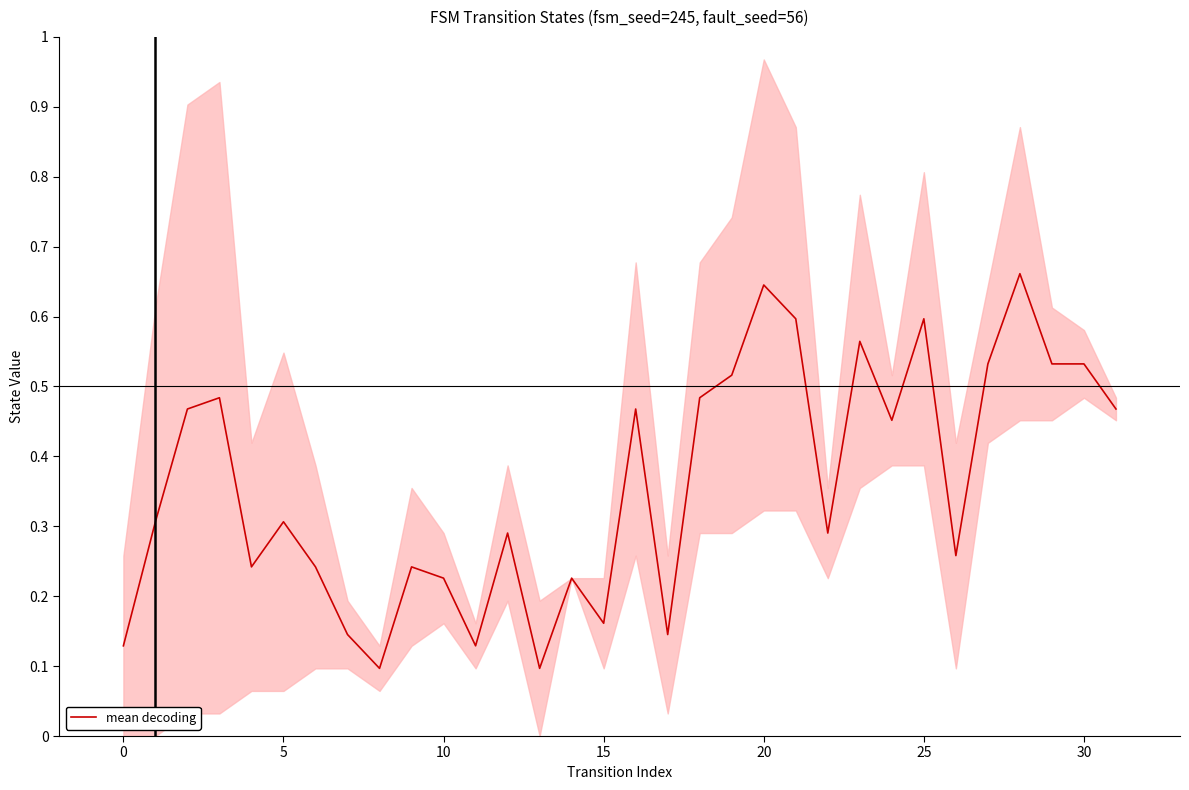

Which category has the highest value across all series?

28